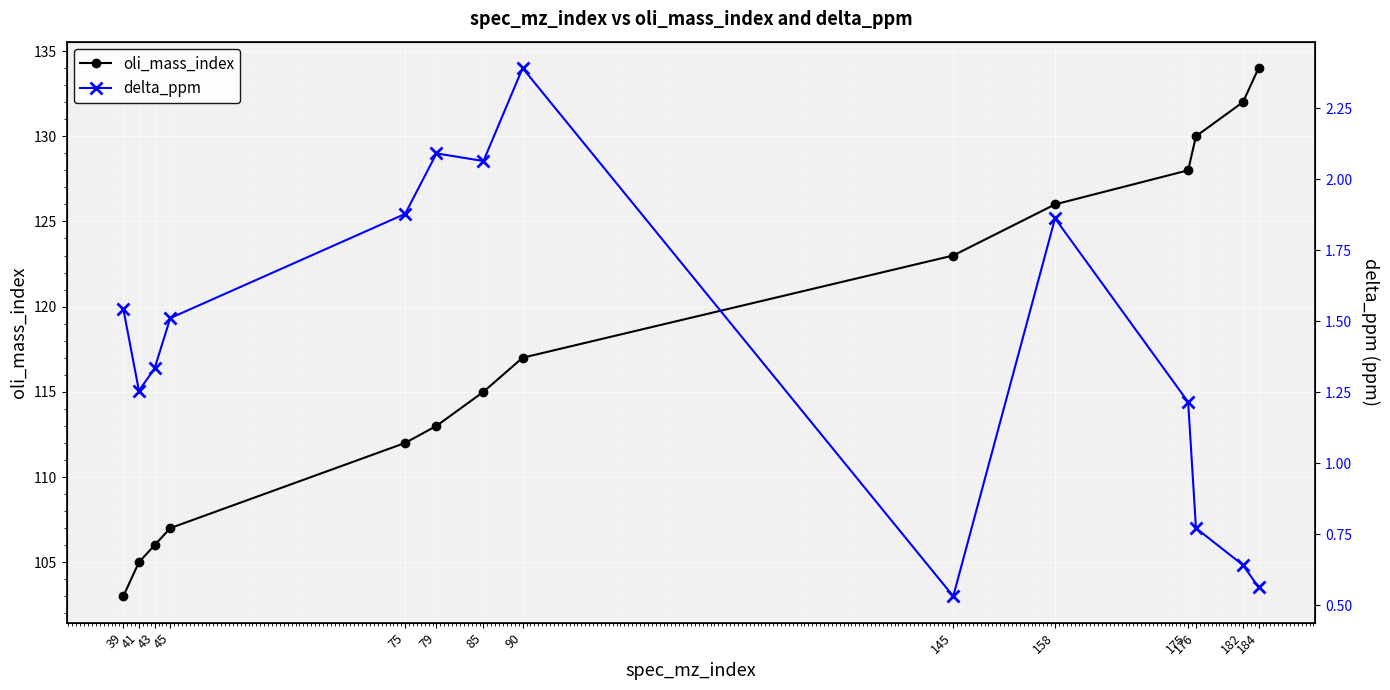

Is the value of oli_mass_index at 182 greater than the value of delta_ppm at 79?

Yes